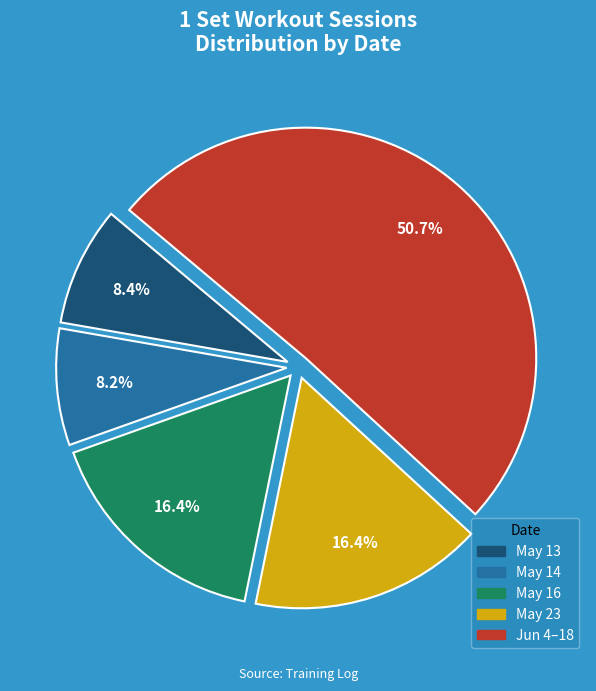

Is there a majority slice in this chart?

Yes